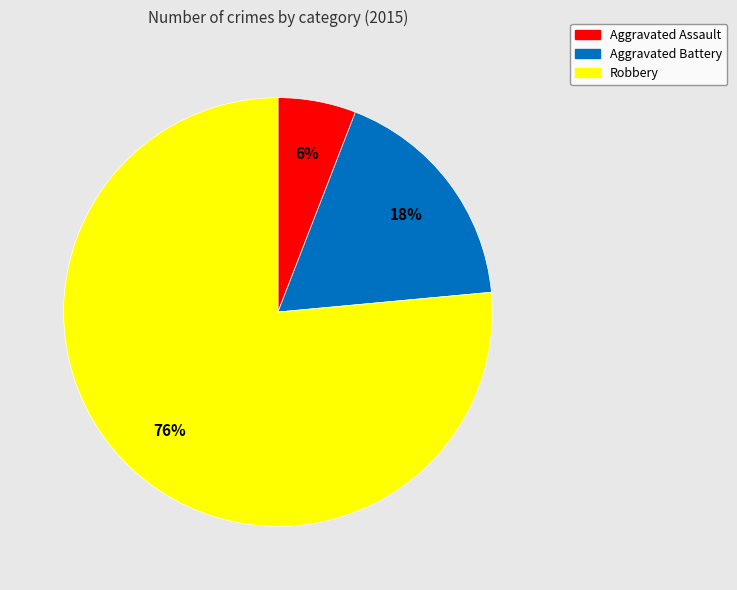

How many segments does this pie chart have?

3